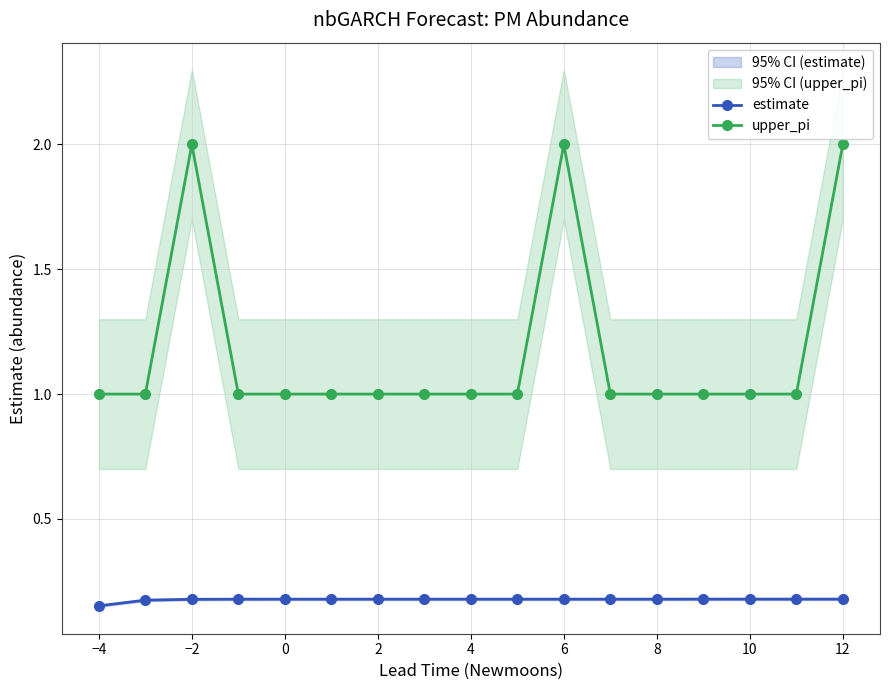

What is the value of the upper_pi point at the 8th from the left?

1.0